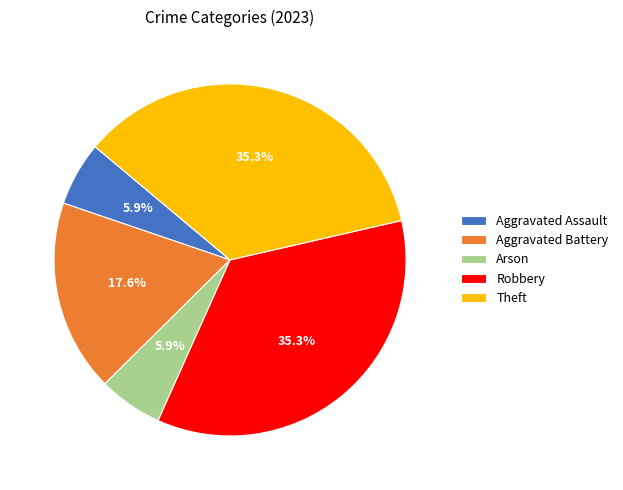

What is the ratio of the value at Aggravated Battery to the value at Theft?

0.5